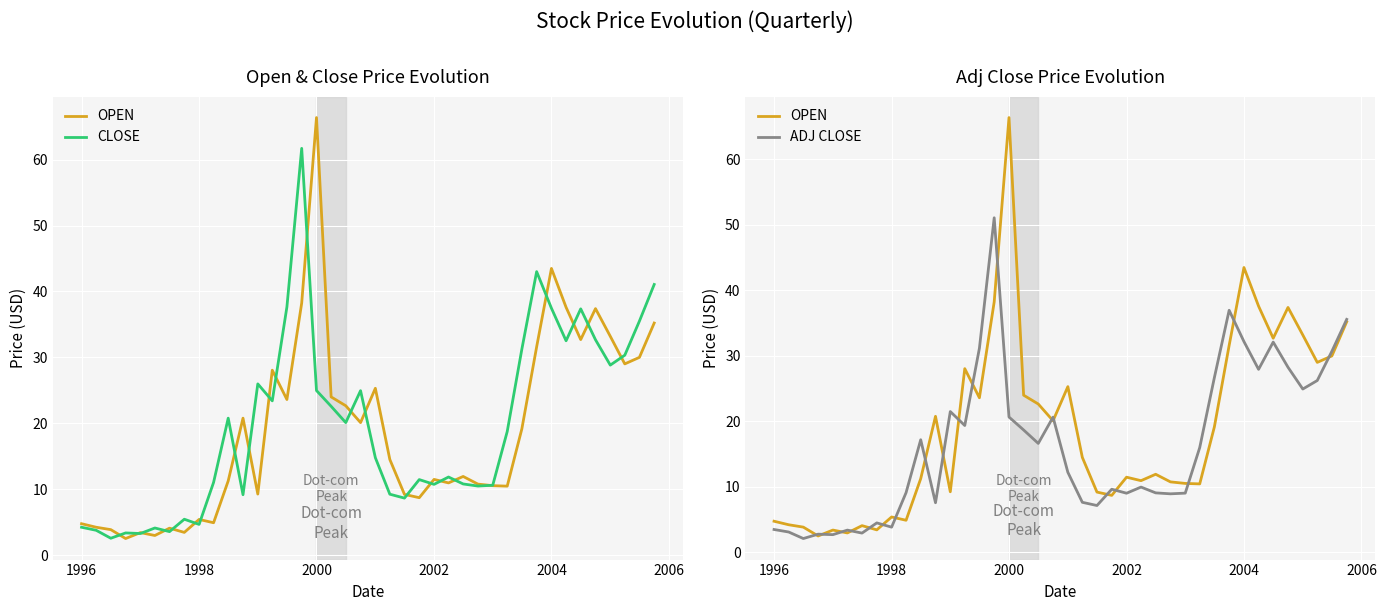

How many data points does each series have?

40